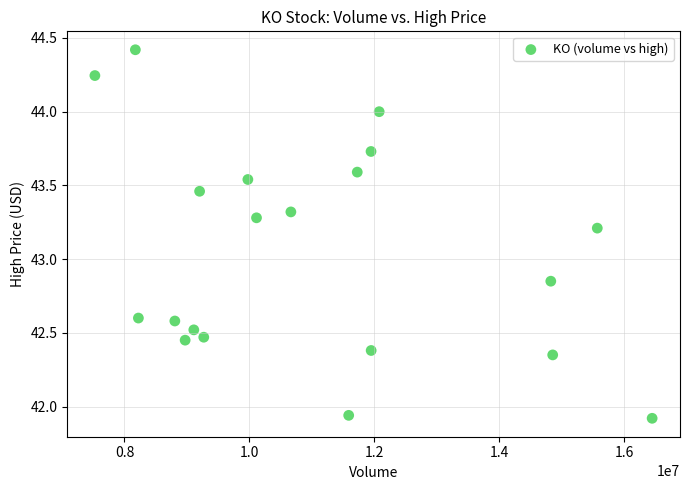

What is the range of X values (max minus min)?

8923601.0